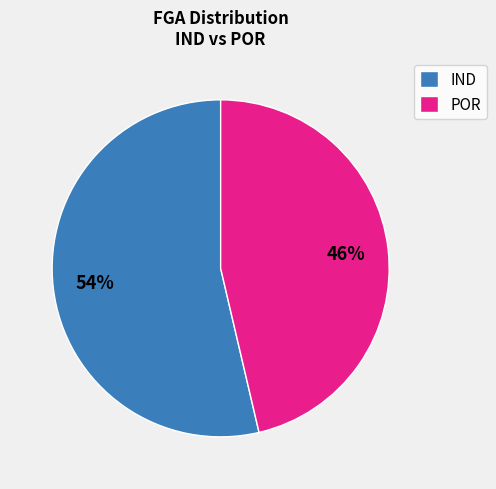

To the nearest percent, what is the combined percentage of POR and IND?

100%